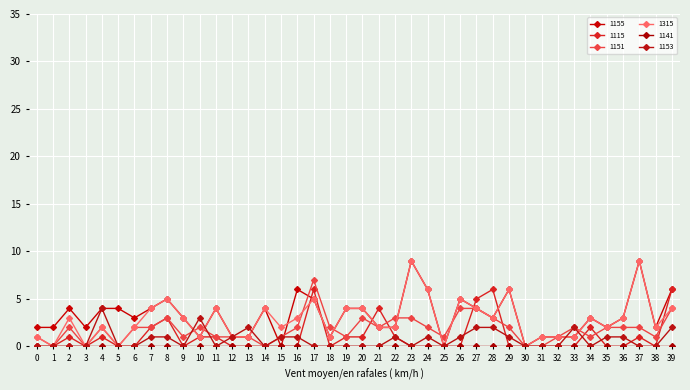

How many lines are shown in the chart?

6